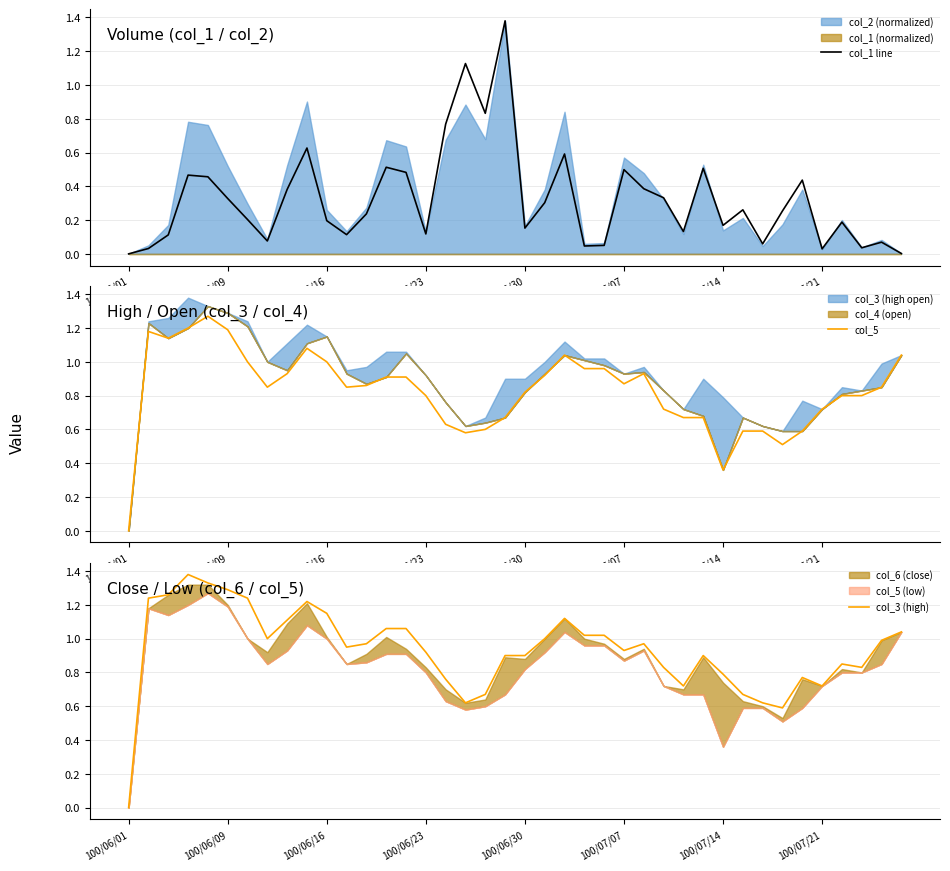

Is it true that col_1 line equals 0.3 at 27?

True